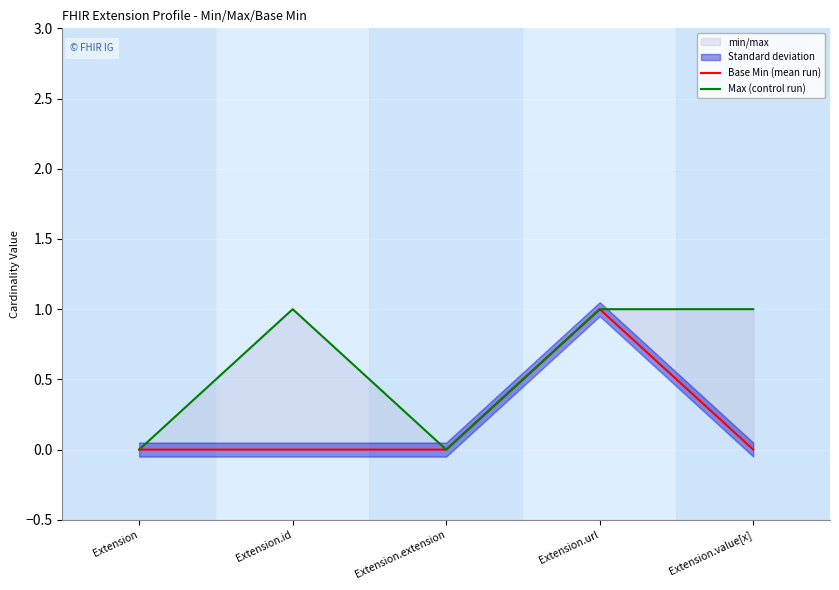

In Base Min (mean run), how many points are higher than both neighbors (excluding endpoints)?

1